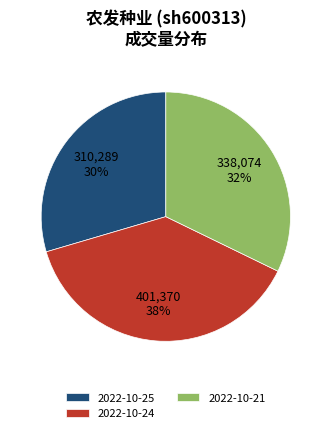

Rank the categories by value from lowest to highest.

2022-10-25, 2022-10-21, 2022-10-24